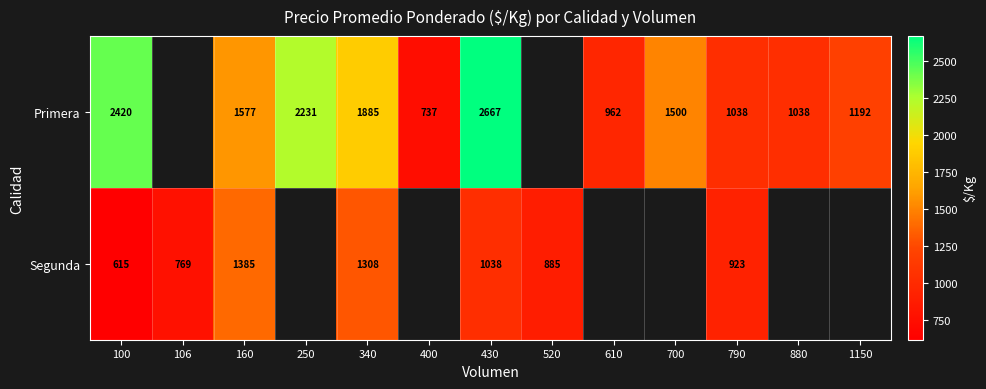

The value of Primera at 880 is 1675.9. True or false?

False